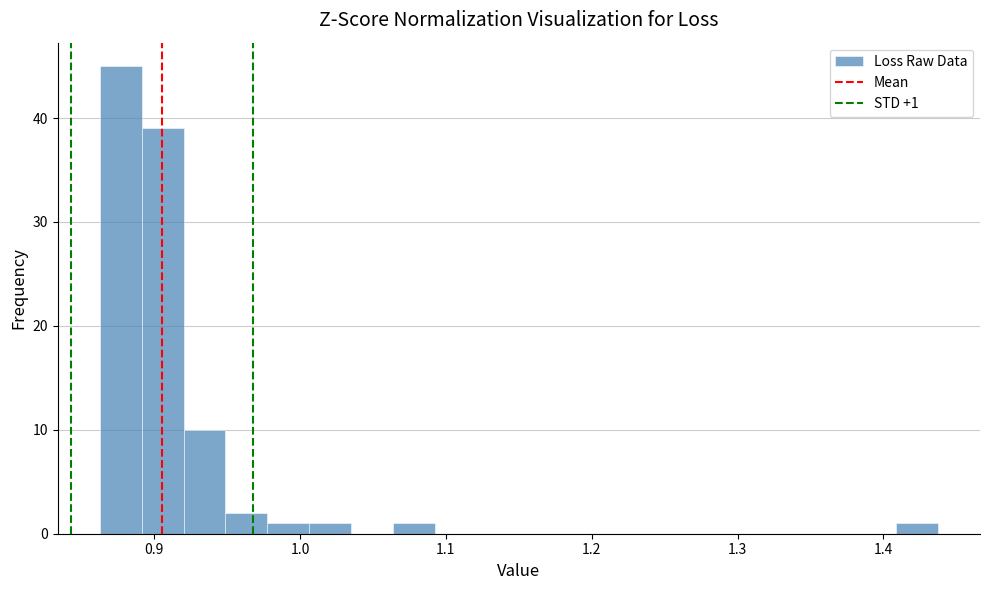

Around what value on the x-axis is the tallest bar? Give the approximate position of its centre, as read against the axis.

0.88